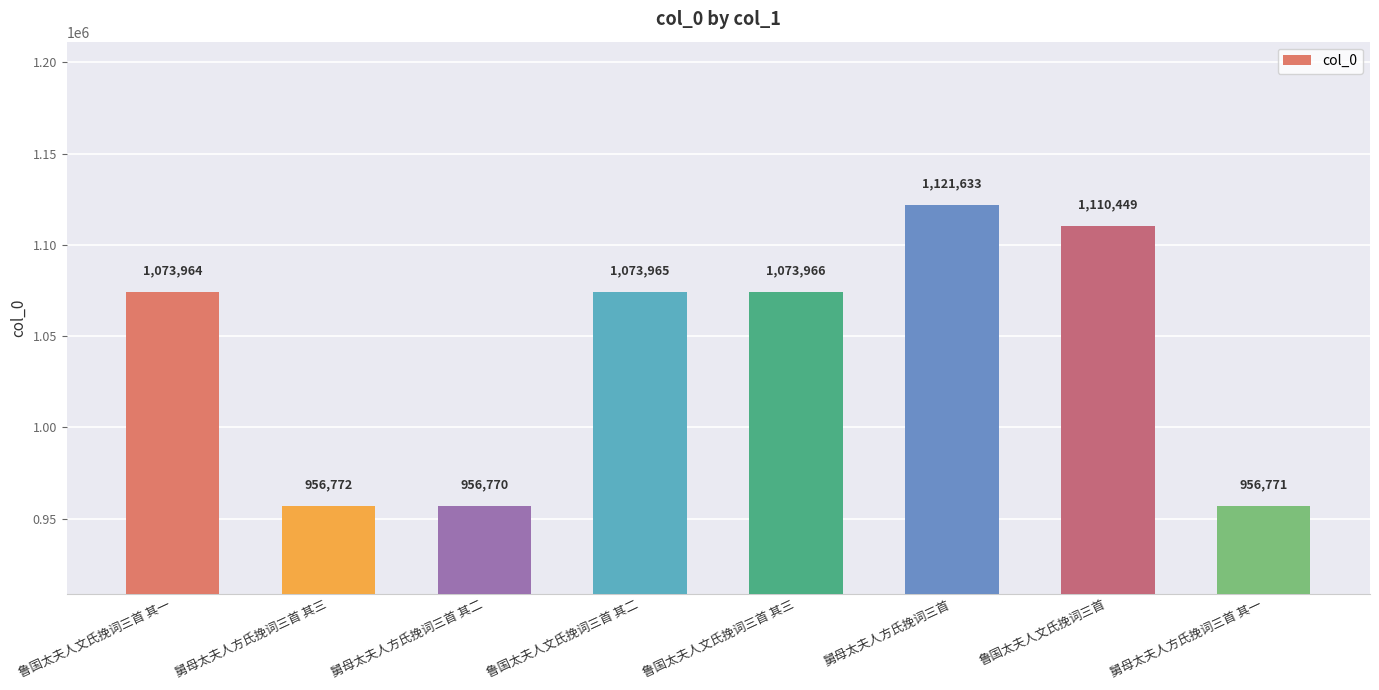

What position from the left is 舅母太夫人方氏挽词三首 其三?

2